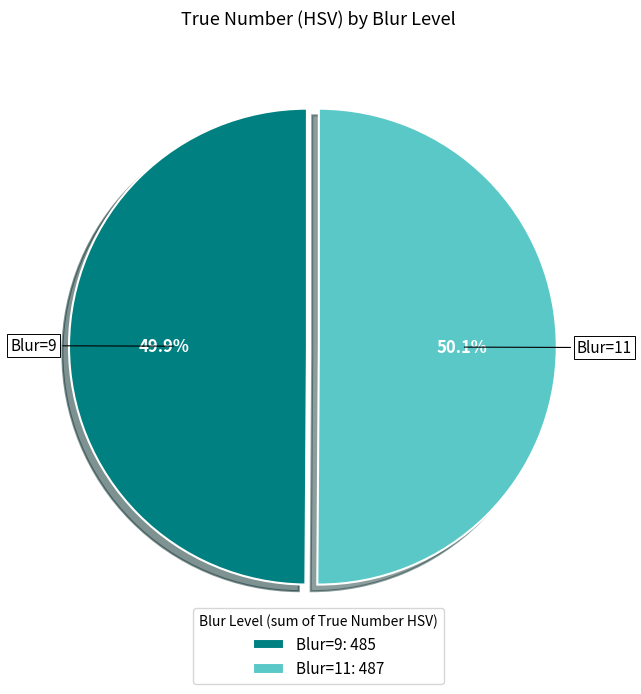

Is the sum of Blur=11 and Blur=9 greater than half?

Yes